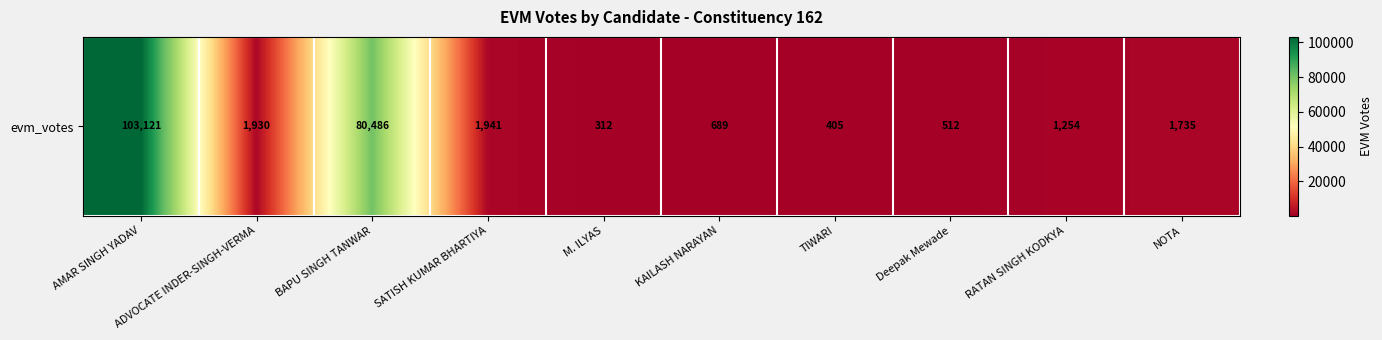

Reading left to right, what are all the values shown in this chart?

AMAR SINGH YADAV=103121	ADVOCATE INDER-SINGH-VERMA=1930	BAPU SINGH TANWAR=80486	SATISH KUMAR BHARTIYA=1941	M. ILYAS=312	KAILASH NARAYAN=689	TIWARI=405	Deepak Mewade=512	RATAN SINGH KODKYA=1254	NOTA=1735